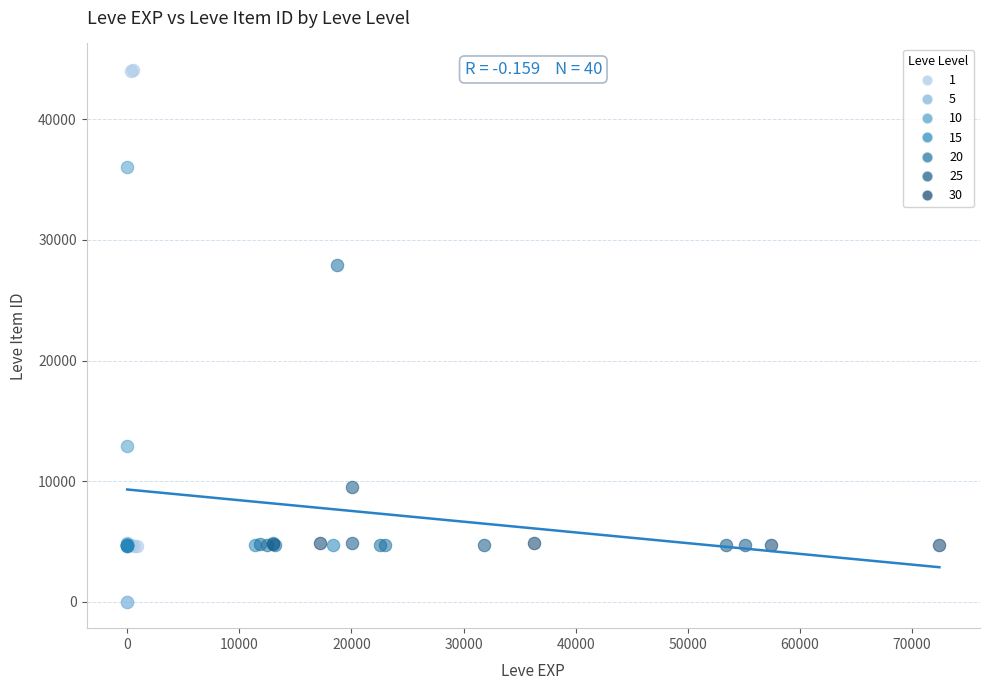

What are all the series names shown in the legend?

1, 5, 10, 15, 20, 25, 30